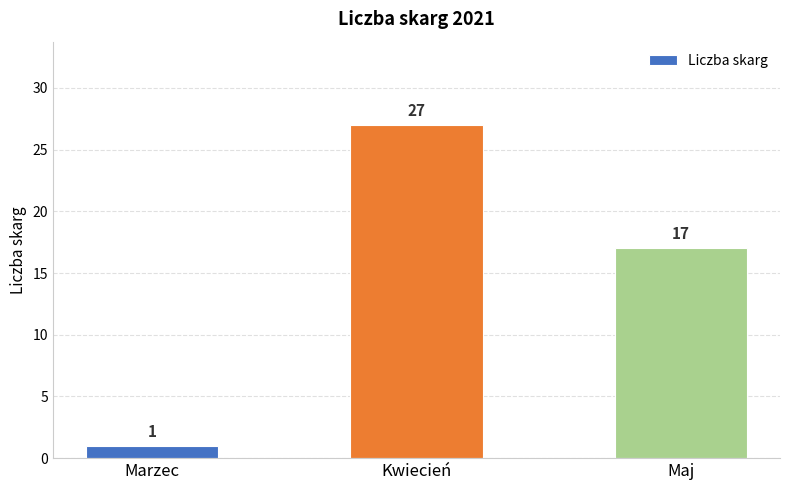

Where is the data nearest to the value 14?

Maj